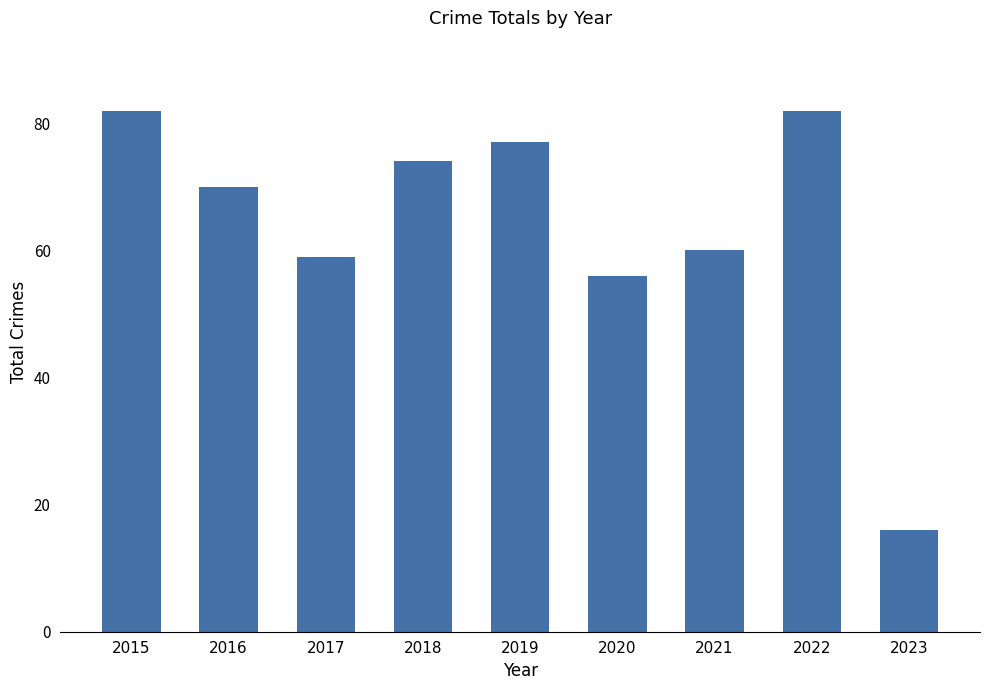

What is the smallest value displayed?

16